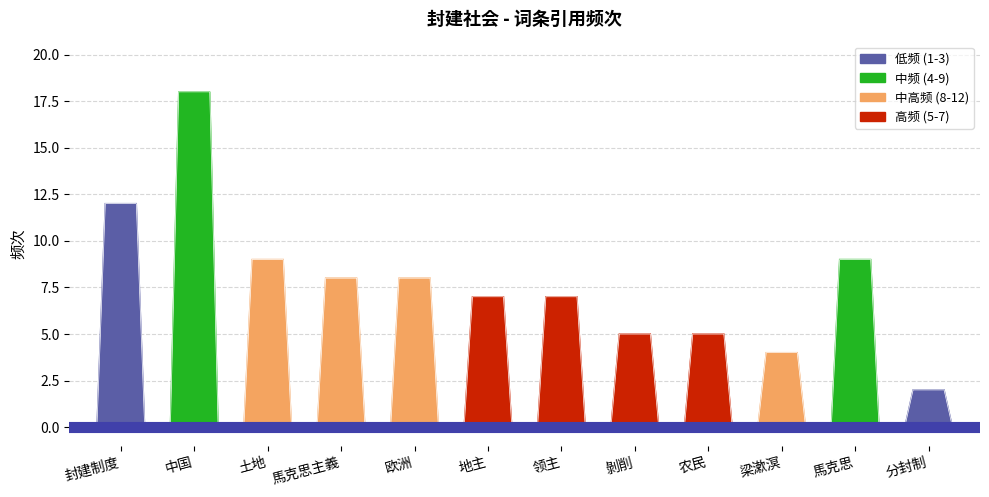

What is the sum of all values?

94